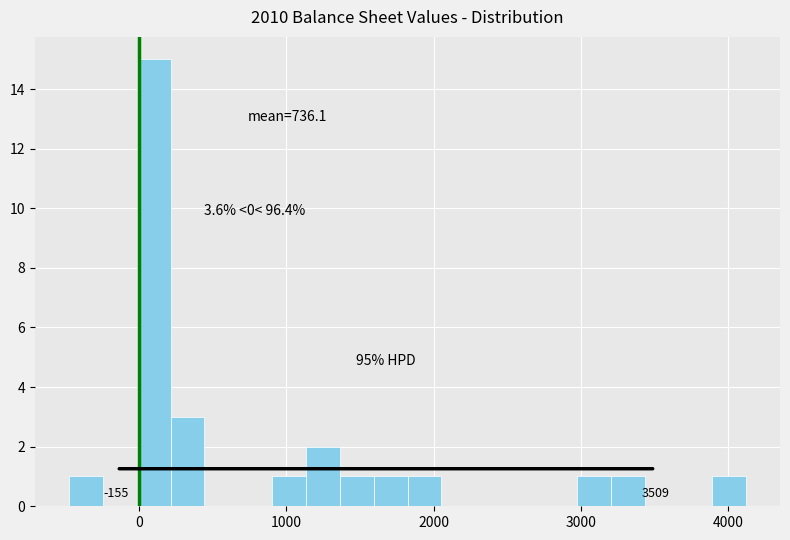

Around what value on the x-axis is the tallest bar? Give the approximate position of its centre, as read against the axis.

100